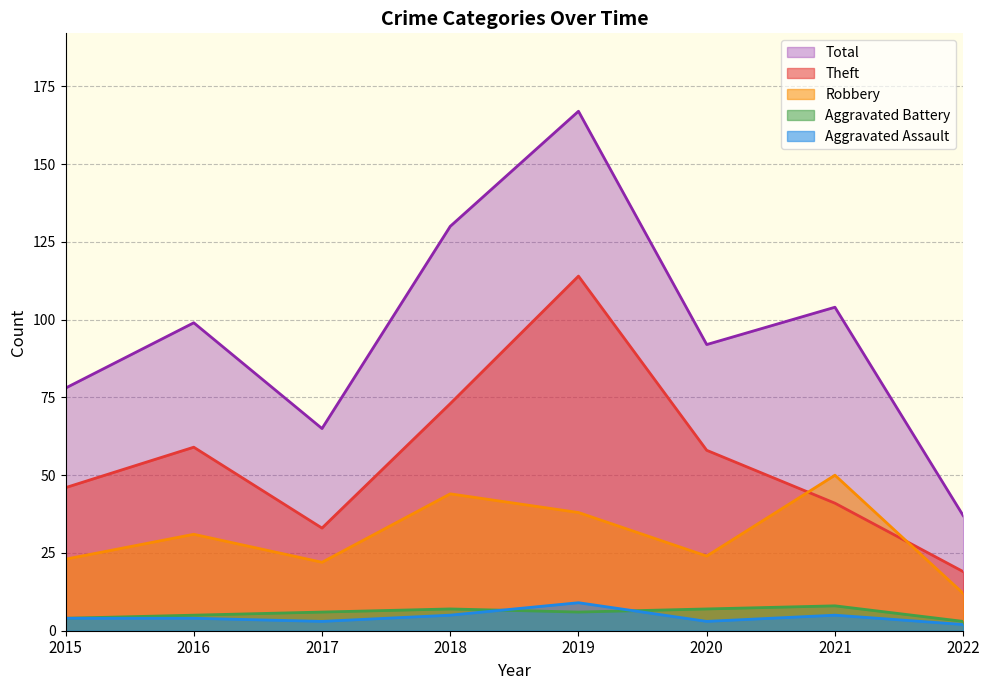

How many lines are shown in the chart?

5